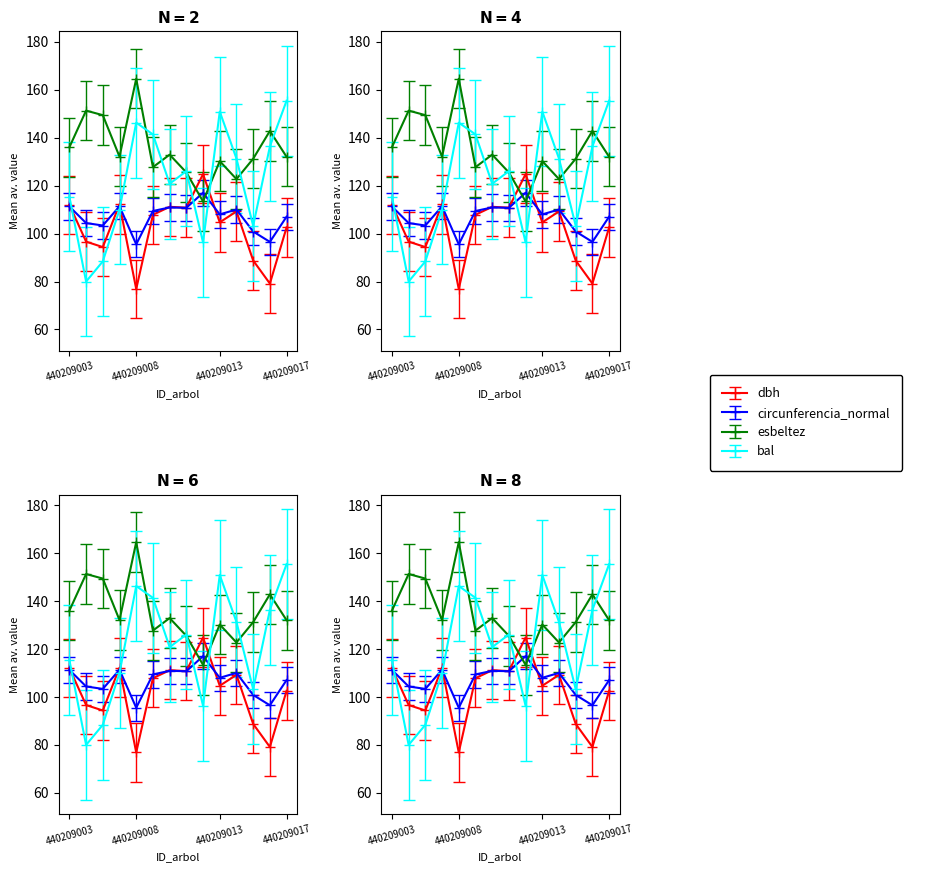

Where does the esbeltez series first go above 132?

440209003